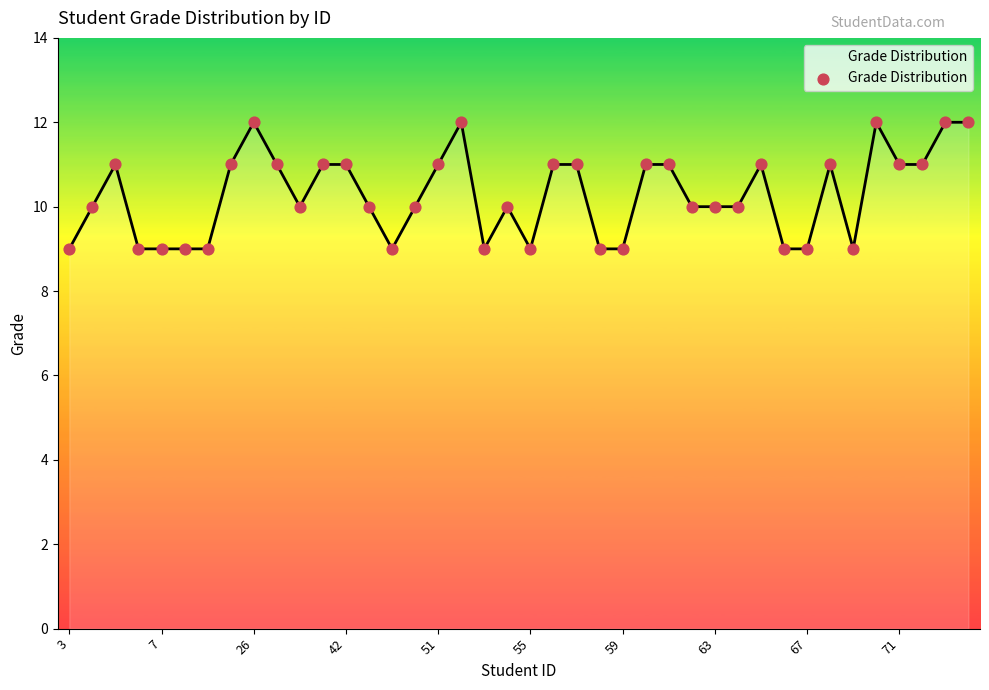

What is the difference between the maximum and minimum values?

3